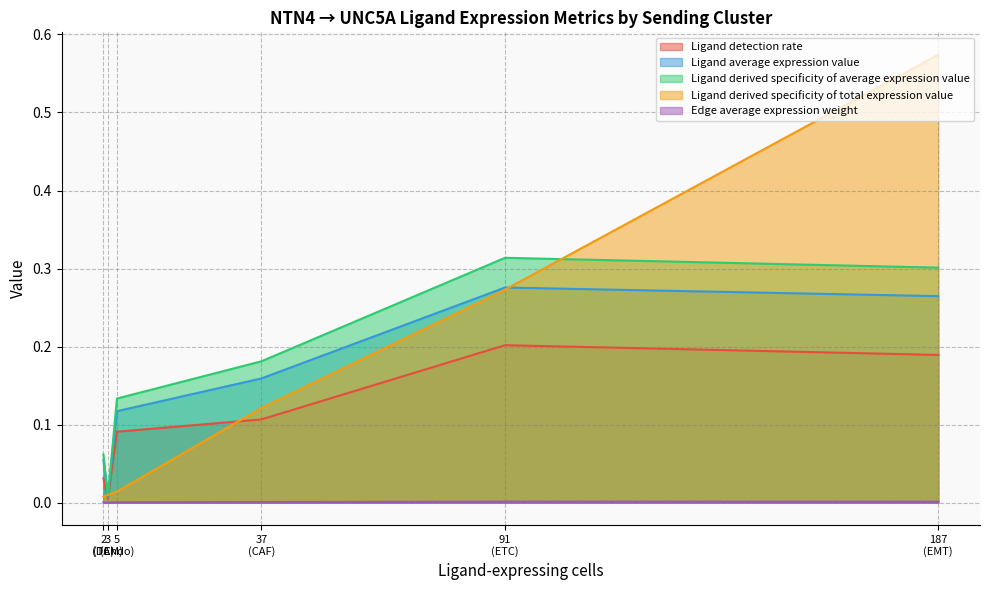

True or false: Ligand detection rate and Ligand average expression value intersect in this chart.

False